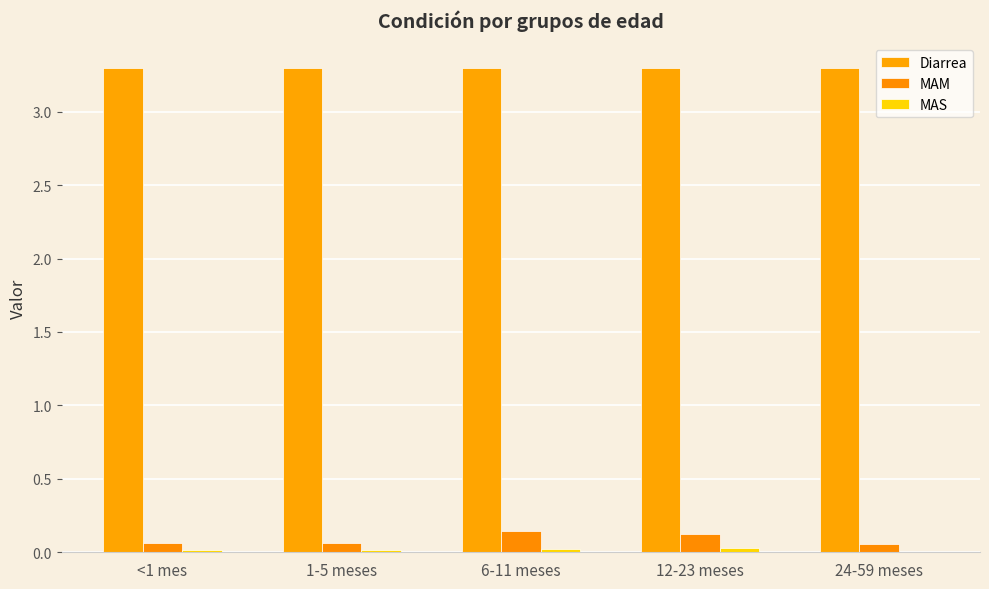

What is the maximum value shown in the chart?

3.3